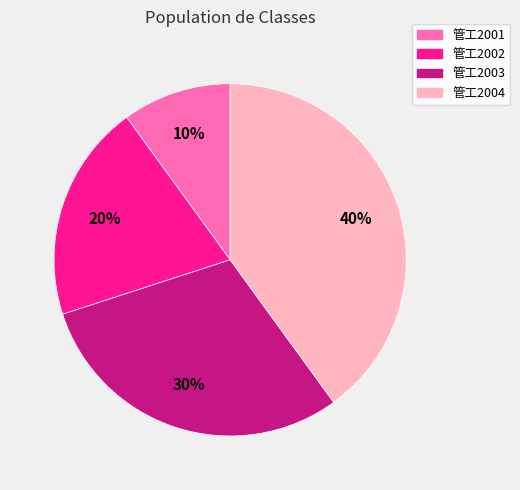

The 管工2001 slice represents 18% of the pie. True or false?

False